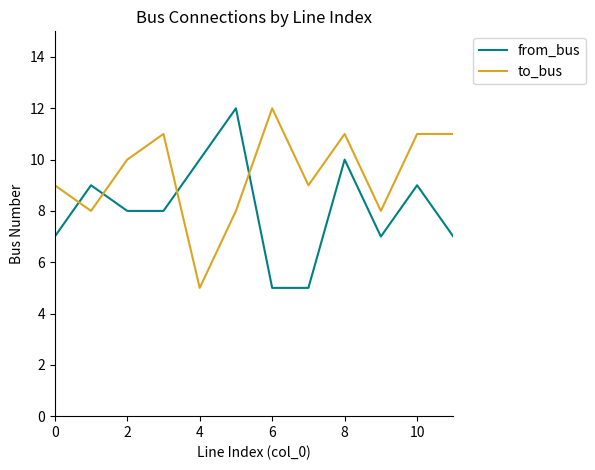

Which series ends up on top after the final intersection of from_bus and to_bus?

to_bus